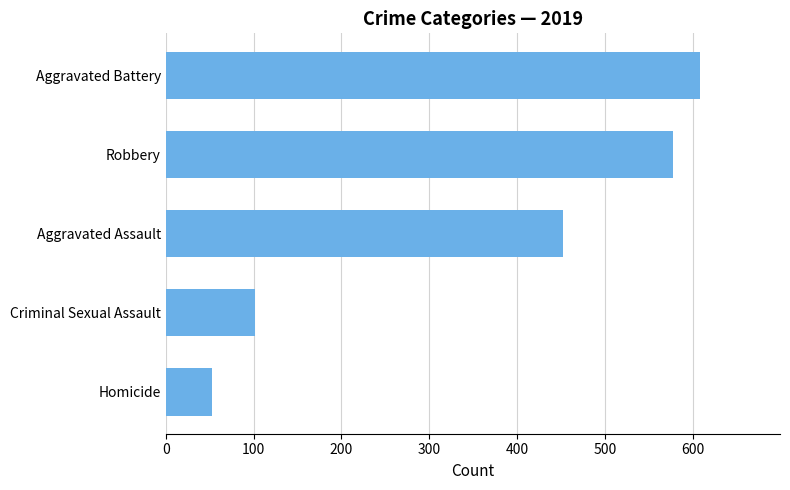

List the labels in order of value, largest first.

Aggravated Battery, Robbery, Aggravated Assault, Criminal Sexual Assault, Homicide